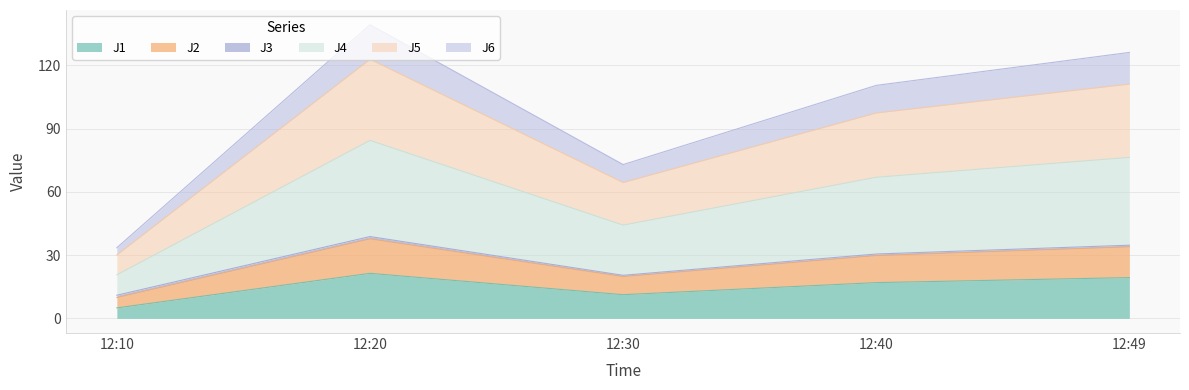

True or false: J6 and J4 cross at least once.

False